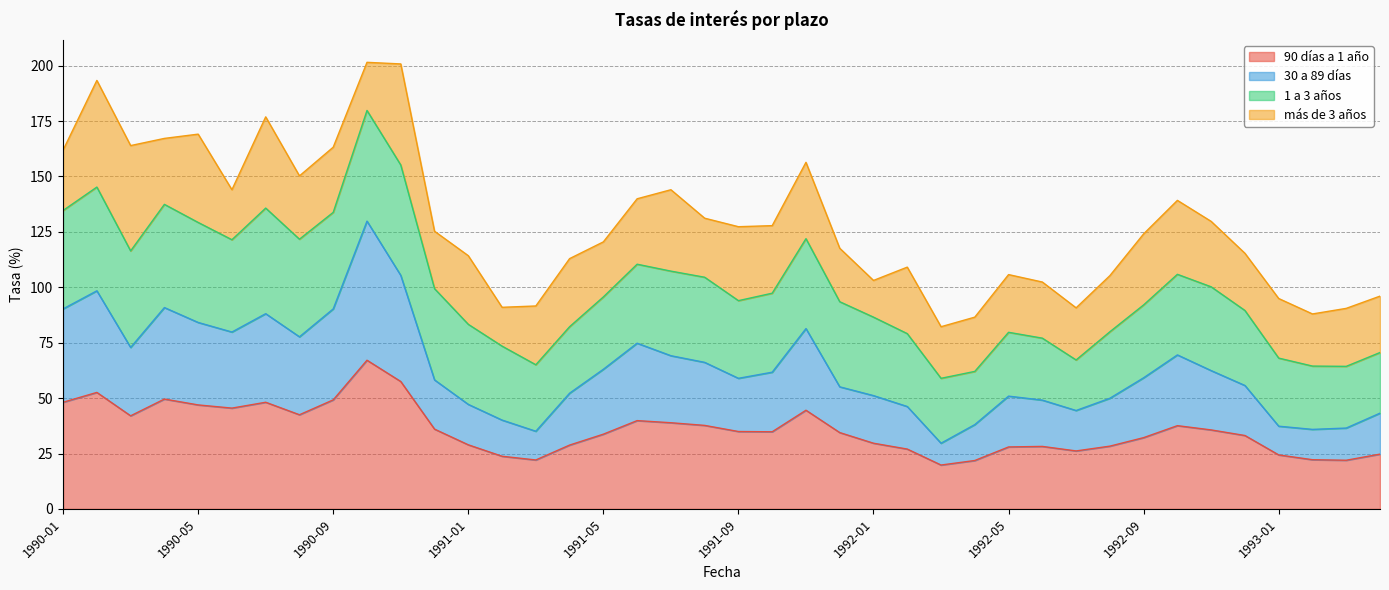

How many data points in 90 días a 1 año are above 34?

21